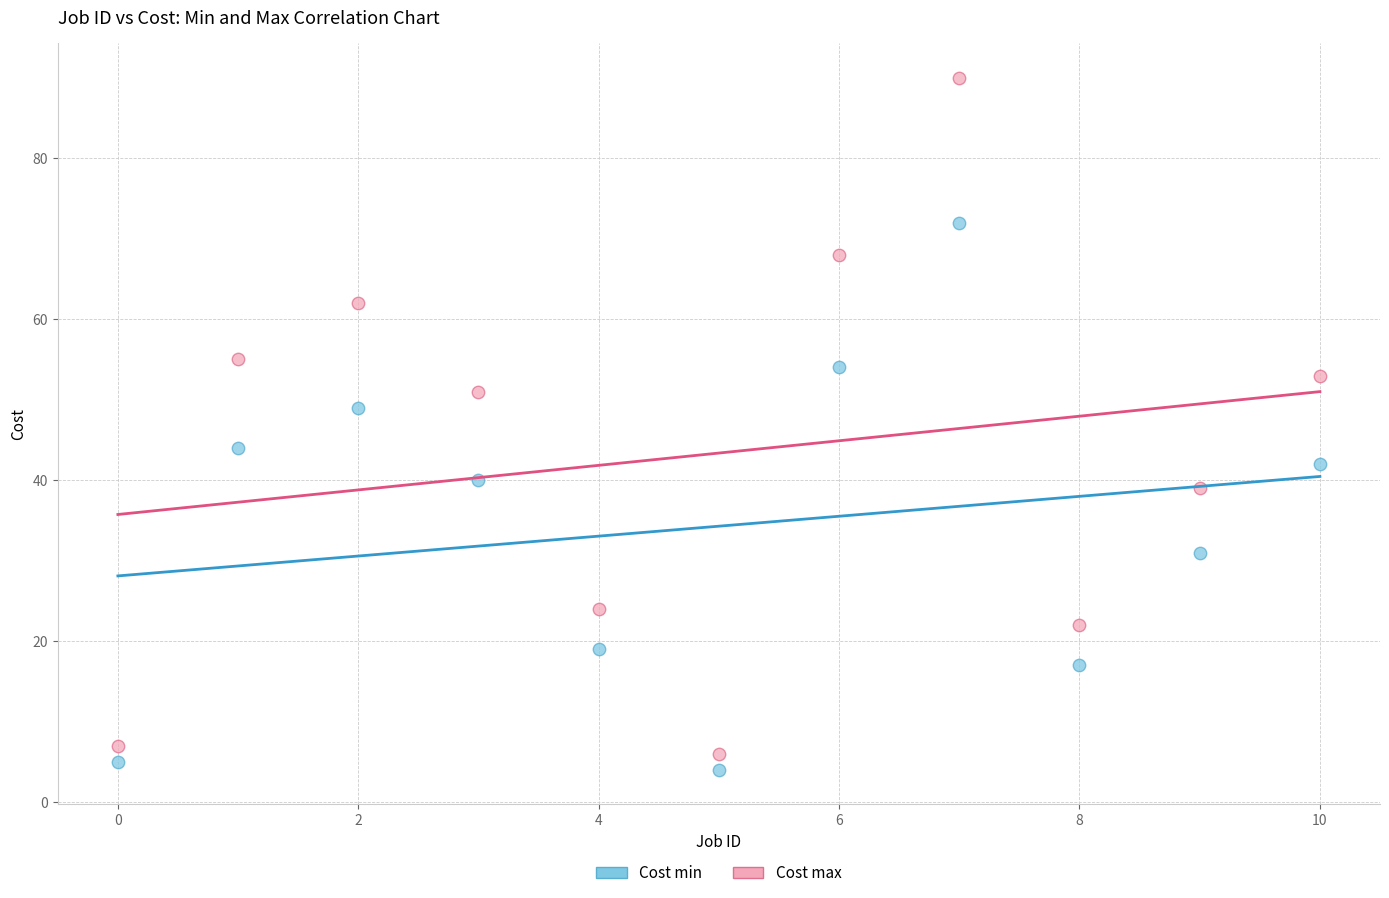

Which series contains the highest Y value?

Cost max